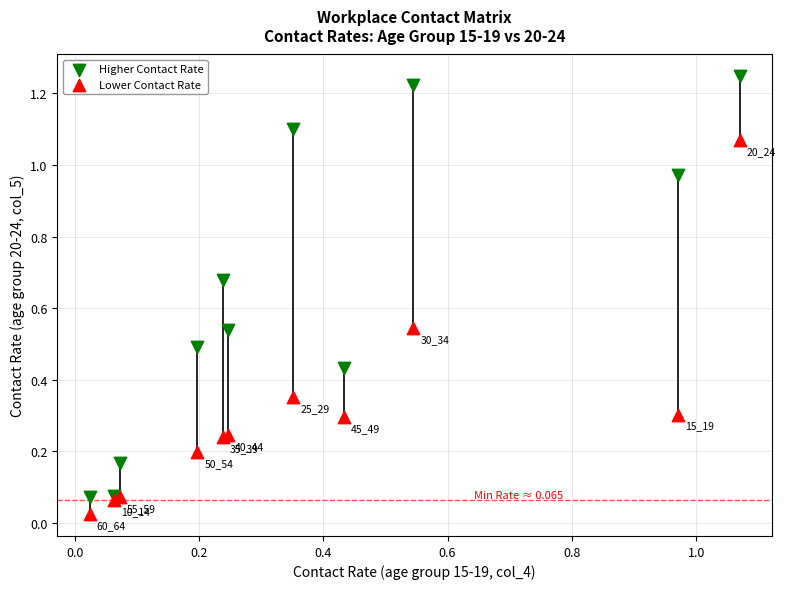

Which series has the largest Y range (max minus min)?

Higher Contact Rate